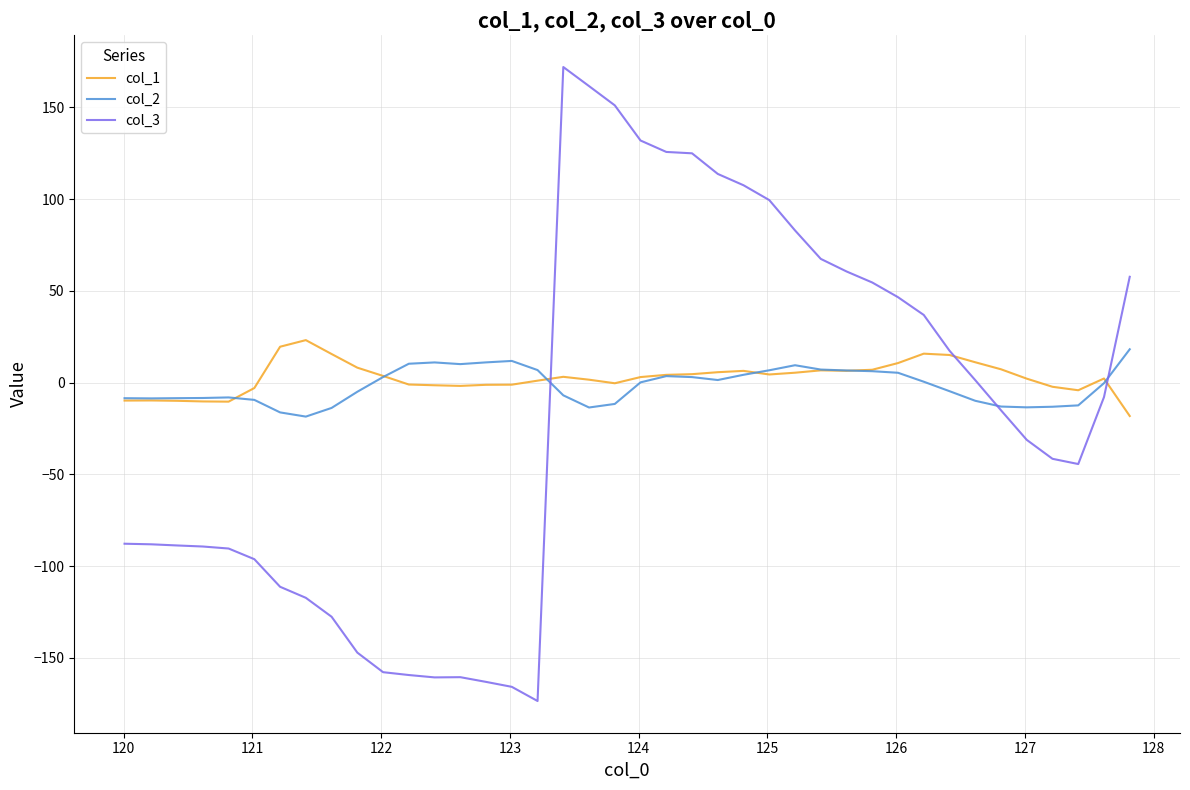

Which series has the largest range (max minus min)?

col_3